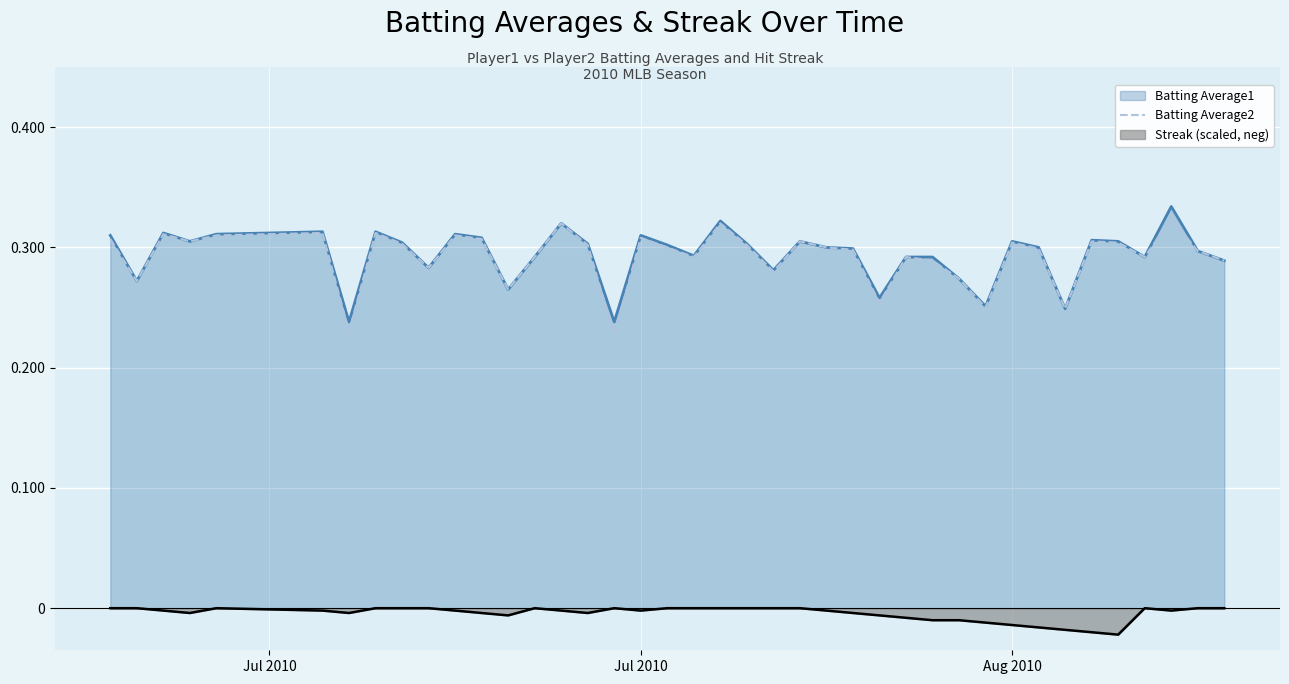

Is it true that Batting Average1 equals 0.5 at Aug 2010?

False